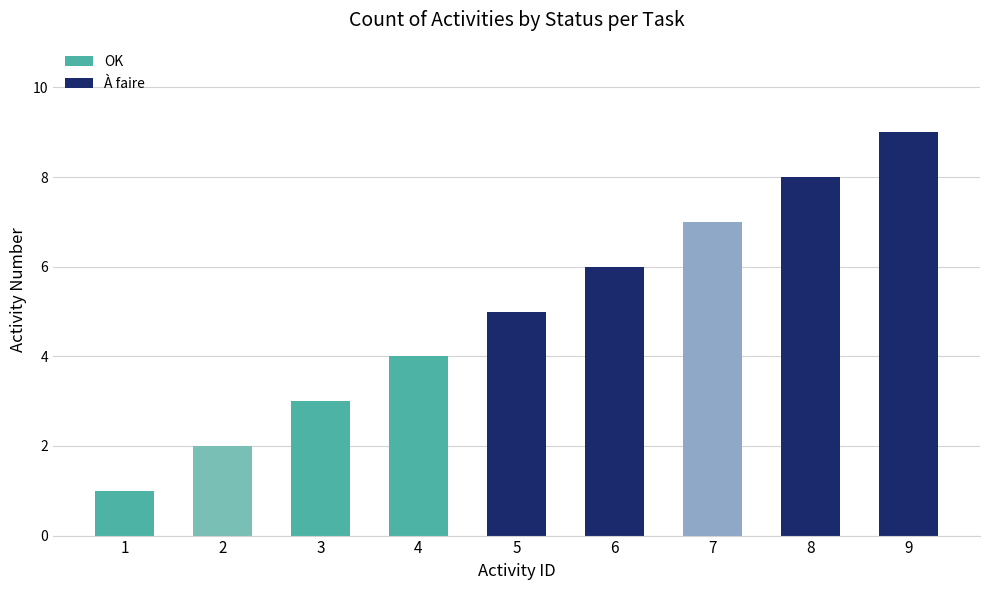

How many categories are shown in the chart?

9